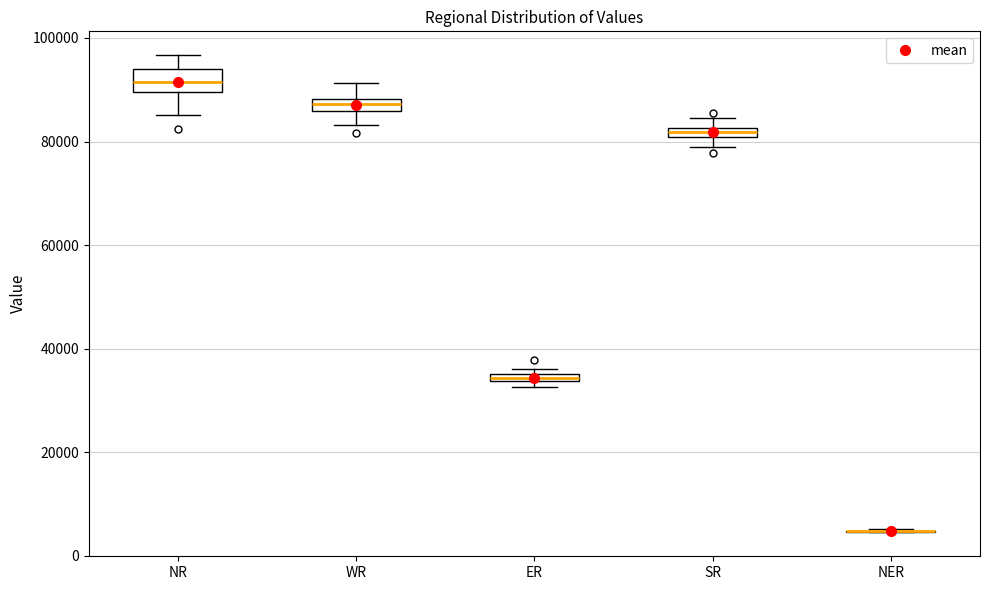

Comparing the boxes themselves (not the whiskers), which one is the tallest?

NR